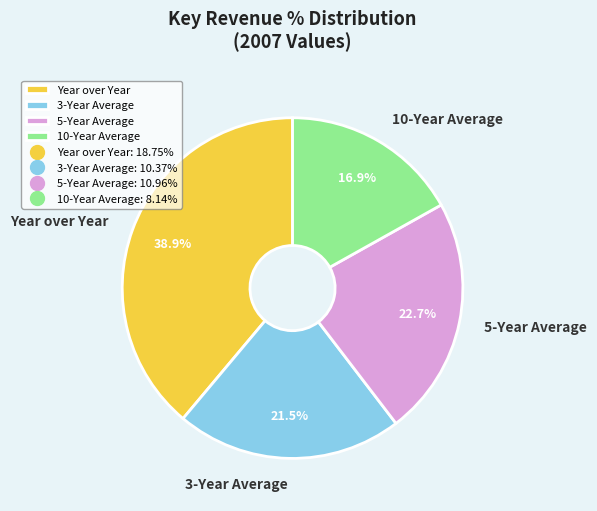

The 10-Year Average slice represents 17% of the pie. True or false?

True